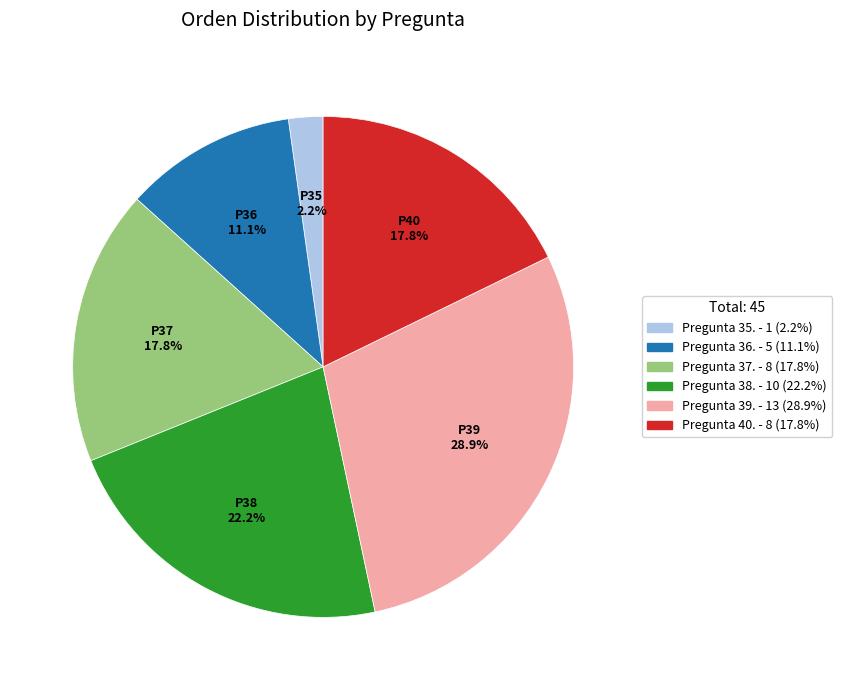

Is there a majority slice in this chart?

No